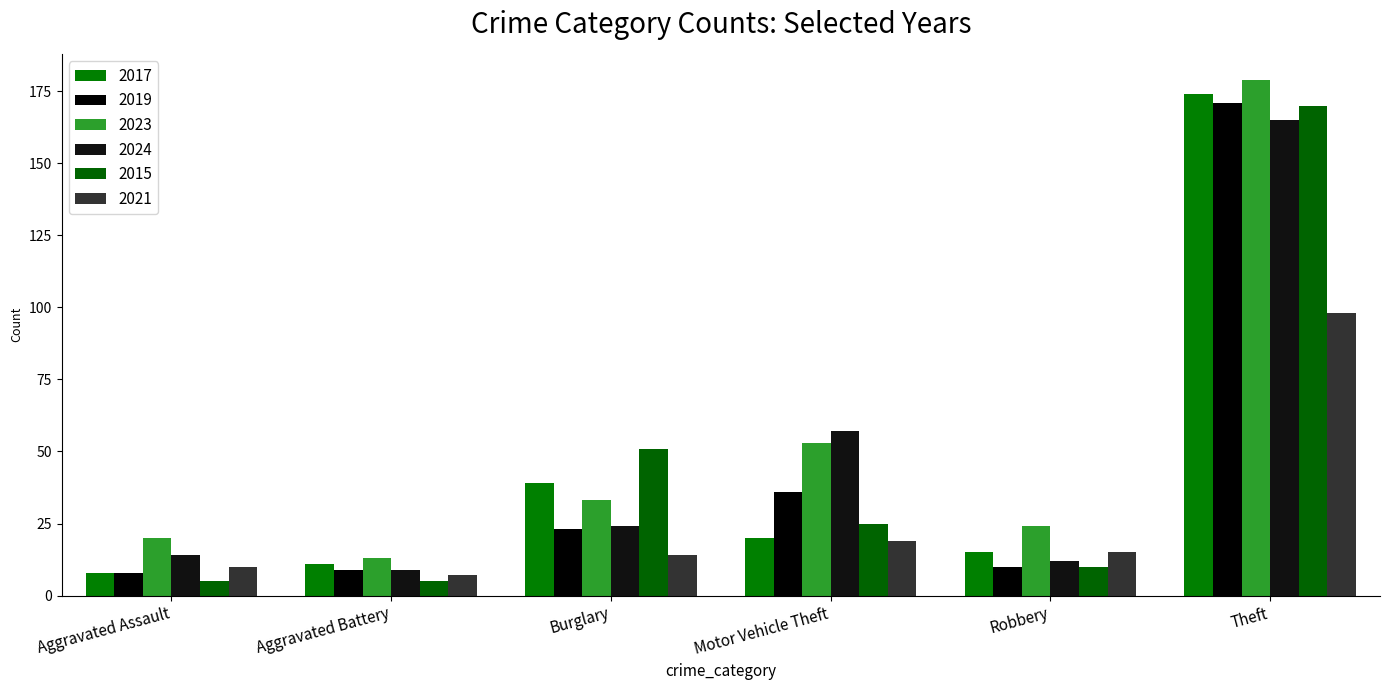

Where is 2019 nearest to the value 89?

Motor Vehicle Theft